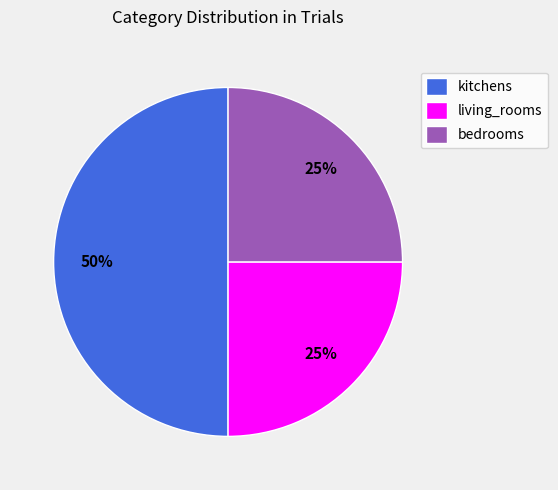

What is the ratio of the value at living_rooms to the value at bedrooms?

1.0